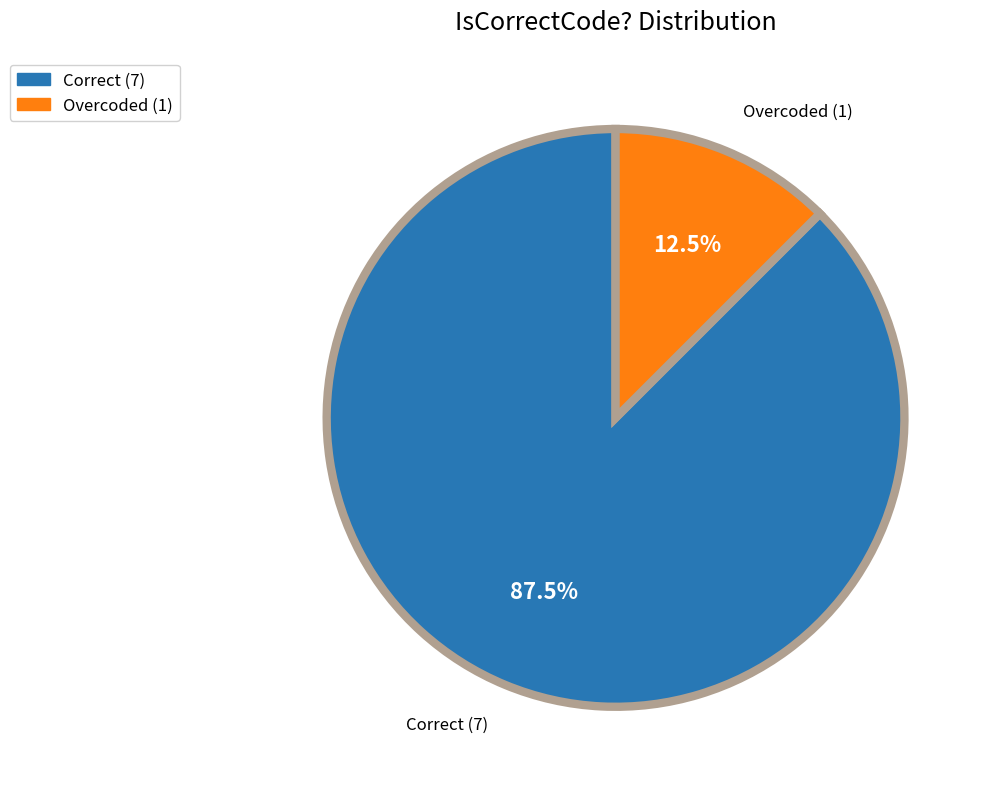

What is the largest slice in the pie chart?

Correct (7)